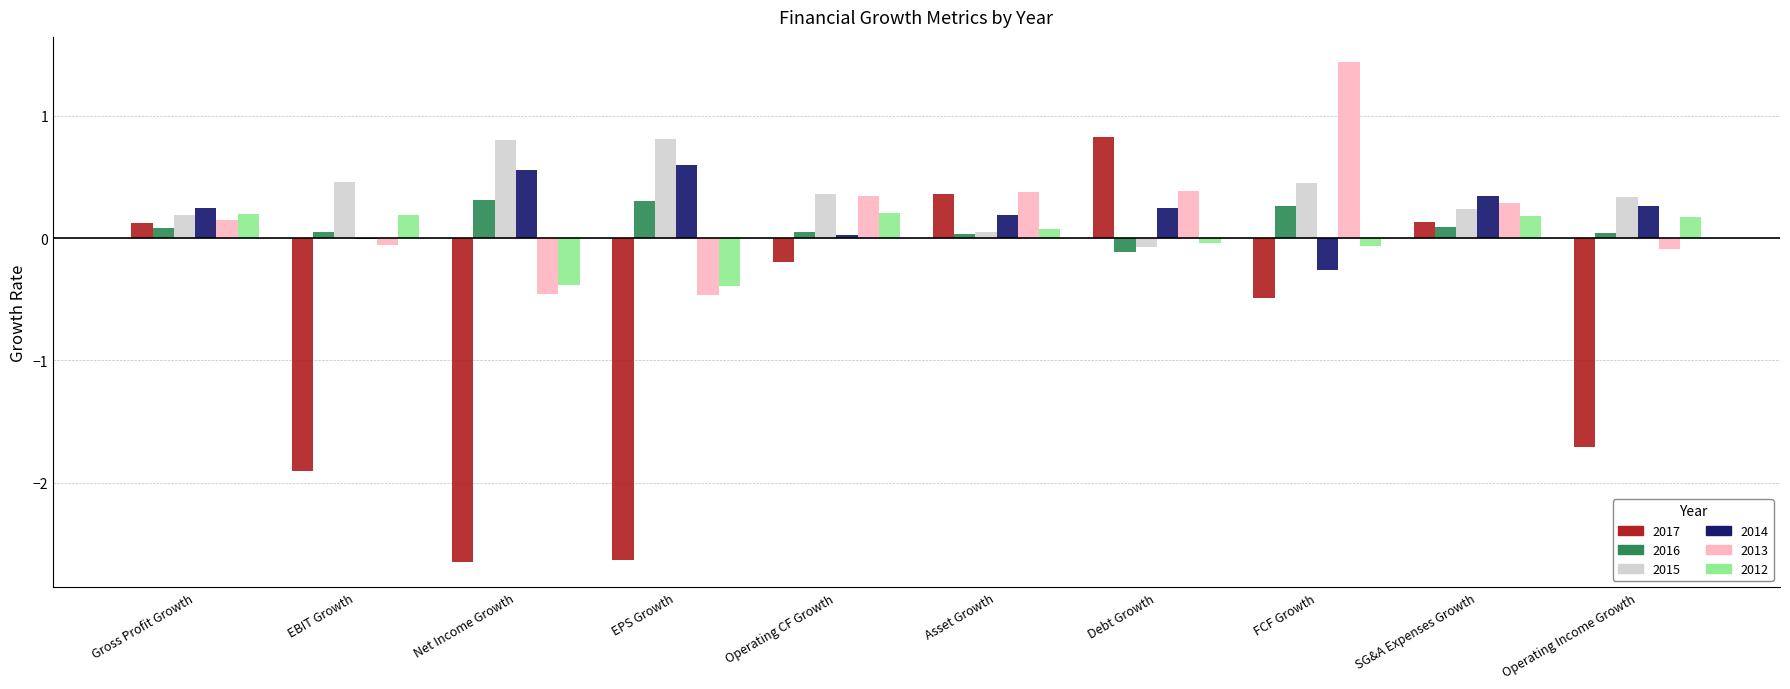

True or false: 2017 has a value of 0.8 at Debt Growth.

True